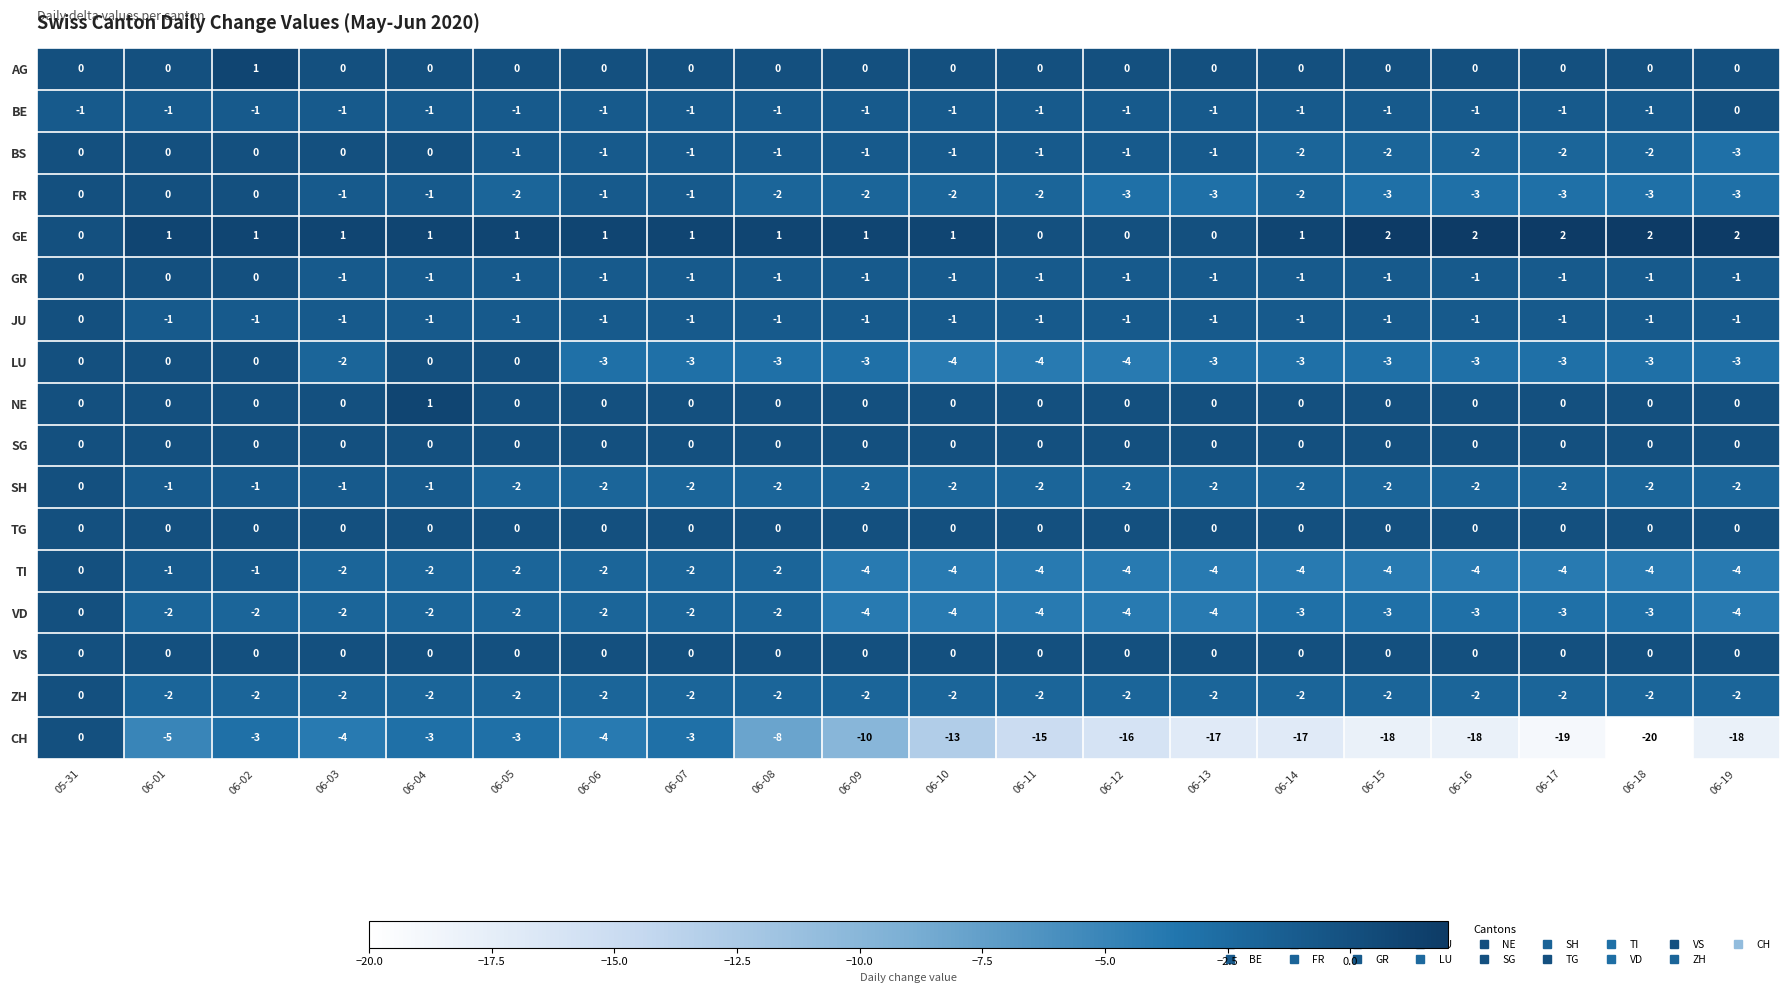

What is the sum of the CH values at 05-31 and 06-05?

-3